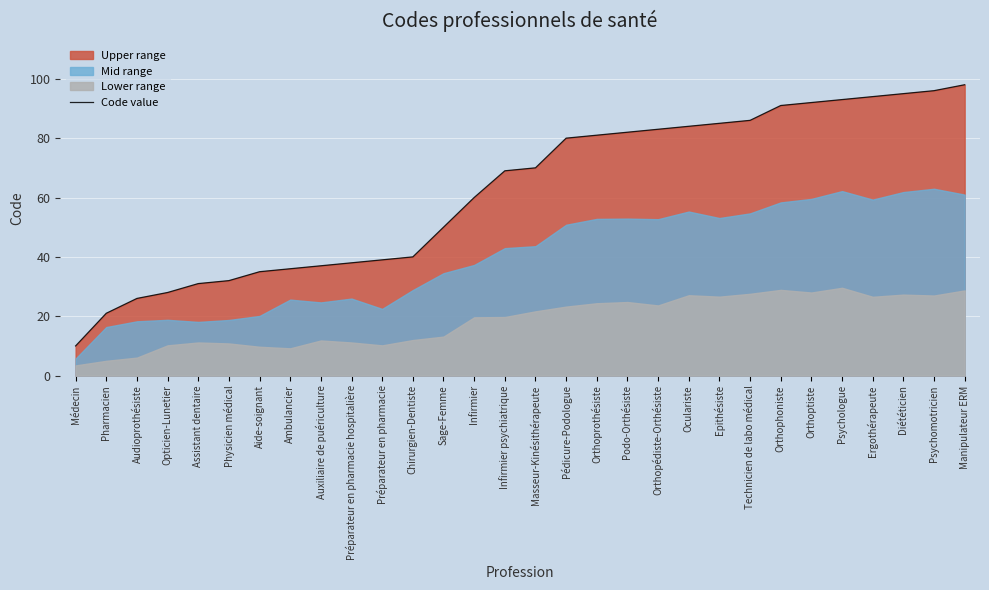

Rank the categories by value from lowest to highest.

Médecin, Pharmacien, Audioprothésiste, Opticien-Lunetier, Assistant dentaire, Physicien médical, Aide-soignant, Ambulancier, Auxiliaire de puériculture, Préparateur en pharmacie hospitalière, Préparateur en pharmacie, Chirurgien-Dentiste, Sage-Femme, Infirmier, Infirmier psychiatrique, Masseur-Kinésithérapeute, Pédicure-Podologue, Orthoprothésiste, Podo-Orthésiste, Orthopédiste-Orthésiste, Oculariste, Epithésiste, Technicien de labo médical, Orthophoniste, Orthoptiste, Psychologue, Ergothérapeute, Diététicien, Psychomotricien, Manipulateur ERM